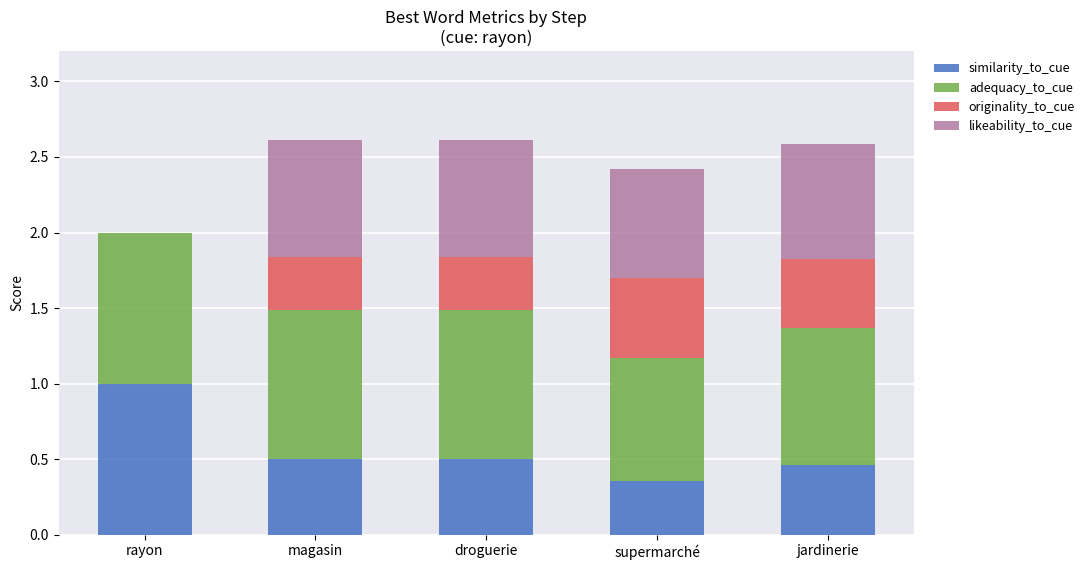

What is the total value across all series at magasin?

2.6